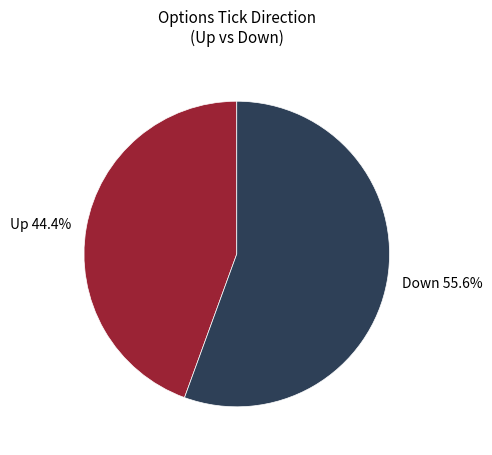

Is there a majority slice in this chart?

Yes